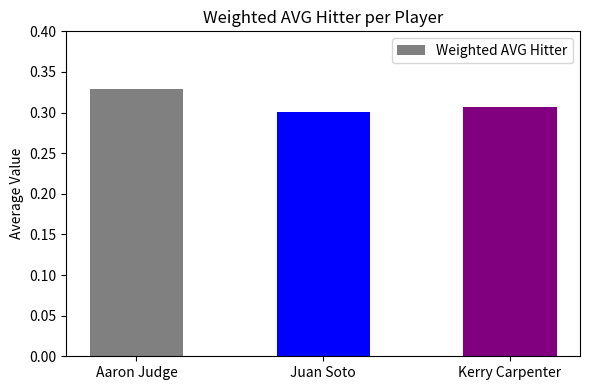

At which label is the value closest to 0?

Juan Soto